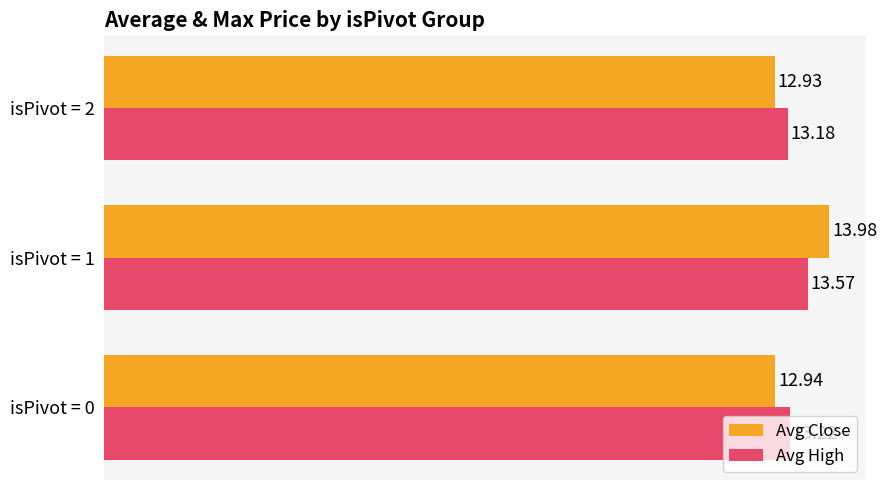

What is the average value of the Avg High series?

13.3